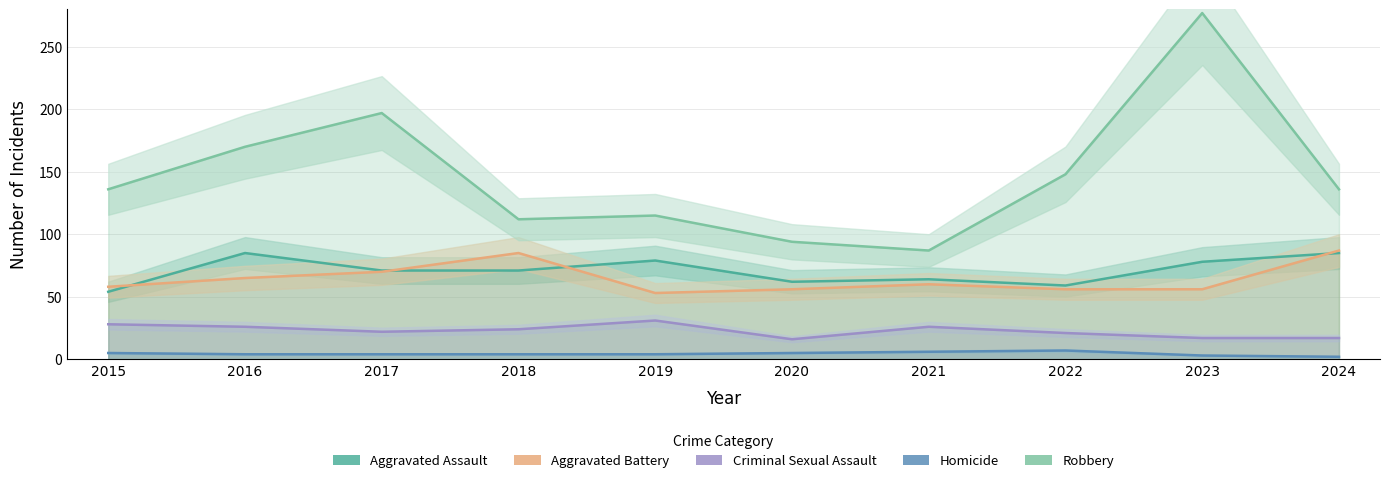

What is the value of the Criminal Sexual Assault point at the 10th from the left?

17